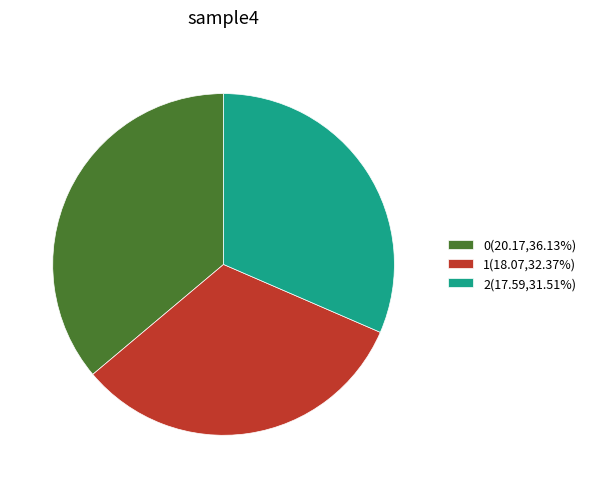

Rank the categories by value from highest to lowest.

0, 1, 2